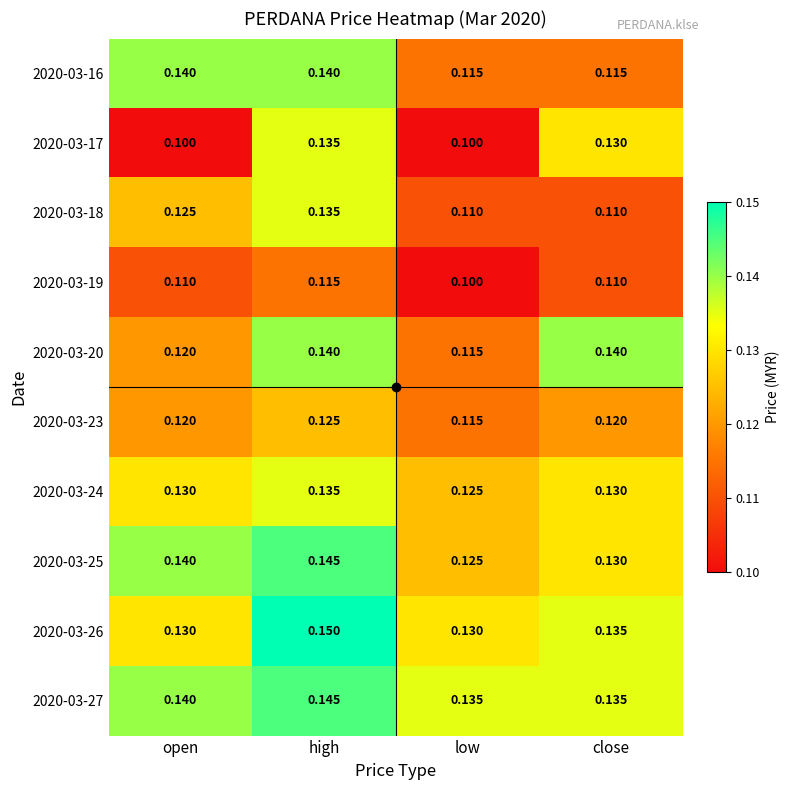

At which category does the chart reach its peak across all series?

high